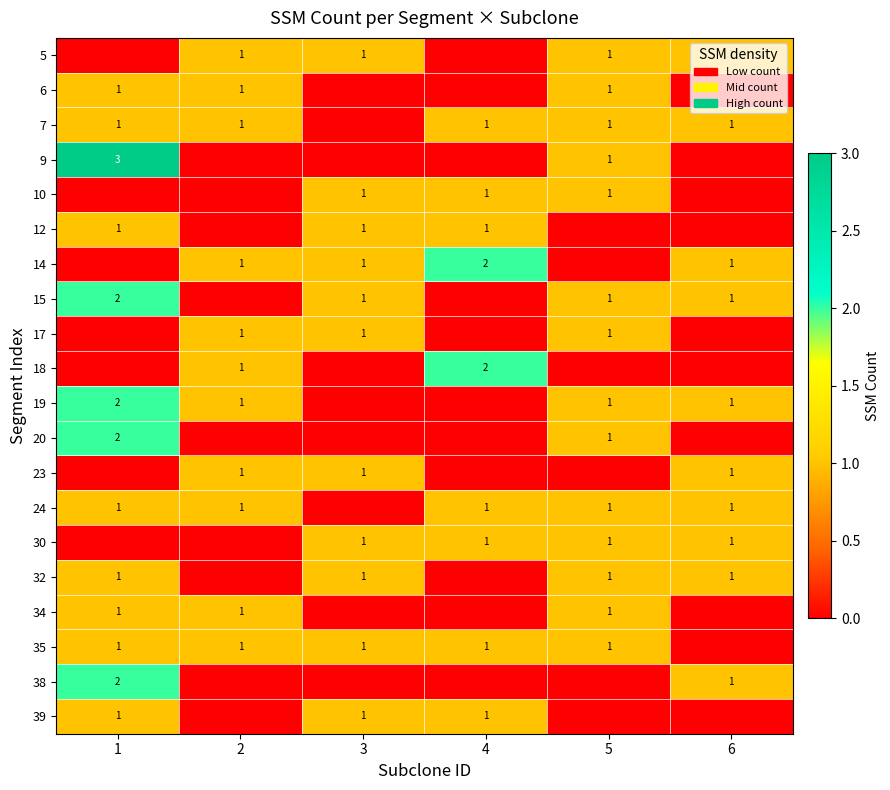

The value of 23 at 2 is 2. True or false?

False